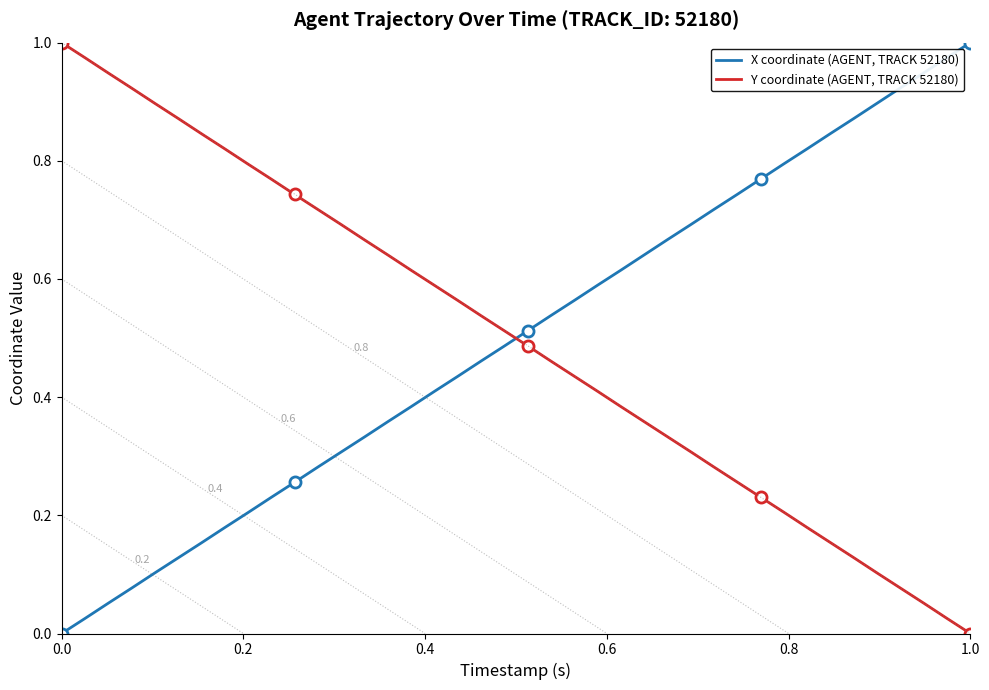

How many data points in X coordinate (AGENT, TRACK 52180) are above 0?

39